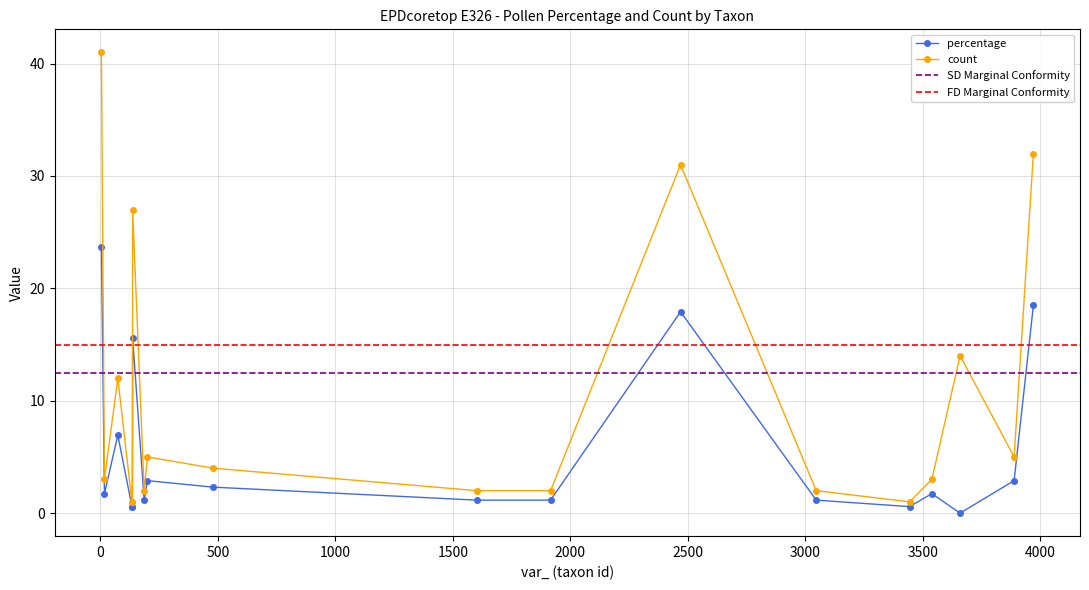

Rank the series by their average value, from highest to lowest.

count, percentage